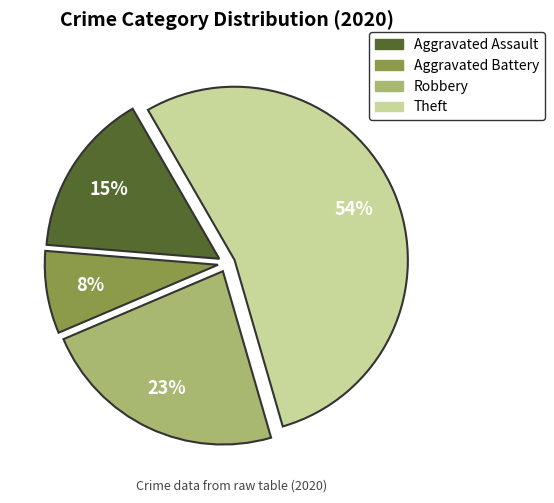

Is Theft the majority of the pie?

Yes